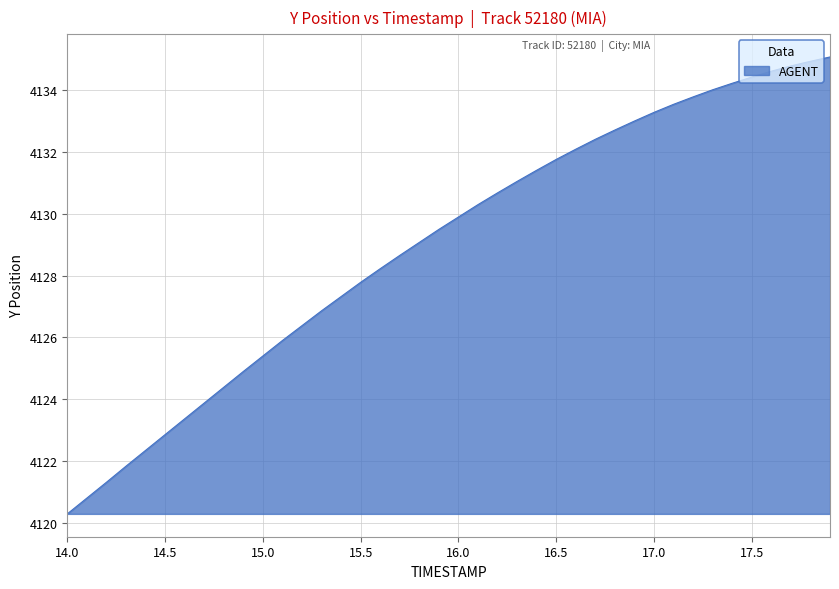

What is the minimum value shown in the chart?

4120.3